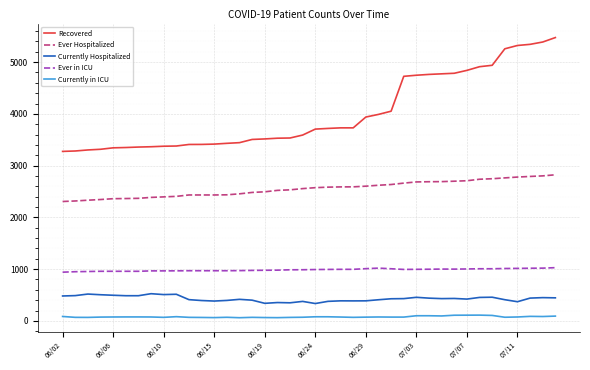

True or false: Recovered and Currently in ICU cross at least once.

False